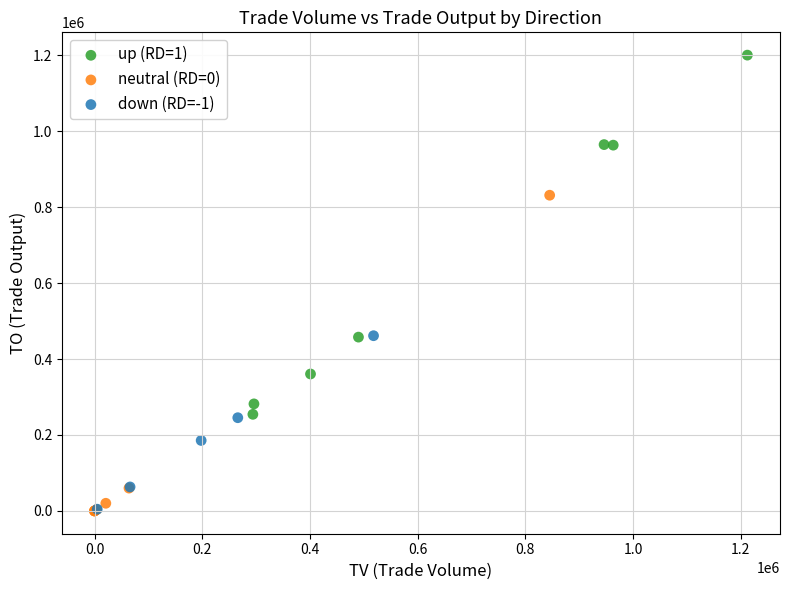

What are all the series names shown in the legend?

up (RD=1), neutral (RD=0), down (RD=-1)